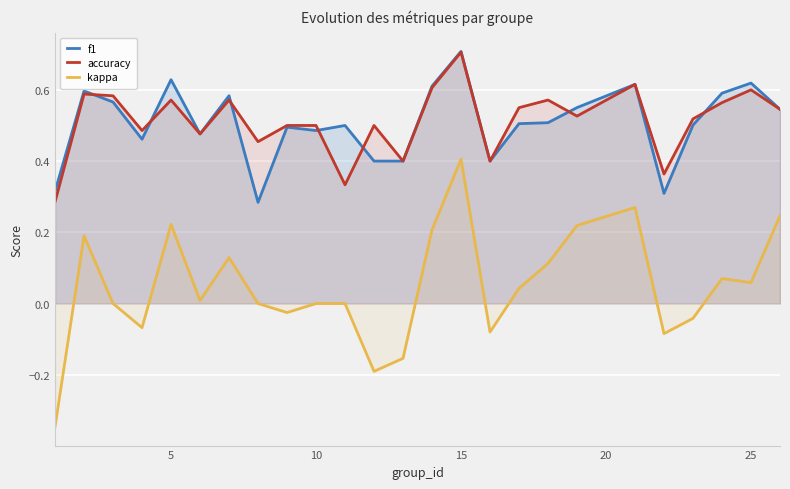

Which series has the widest spread of values?

kappa